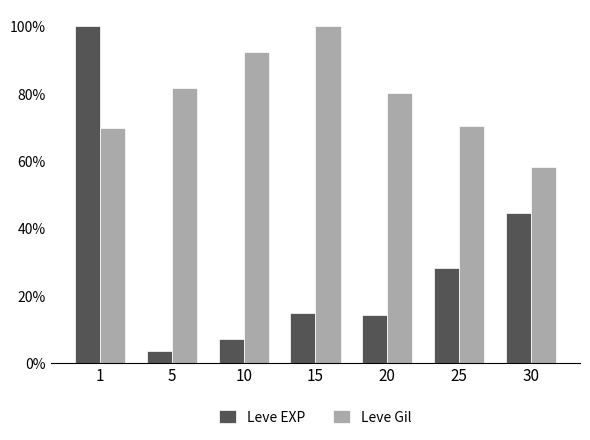

Which category has the highest value in the Leve Gil series?

15